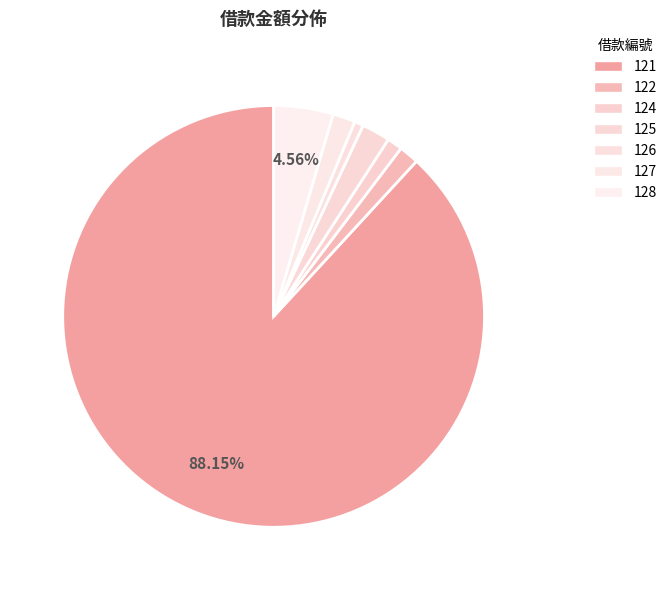

How many slices are in this pie chart?

7